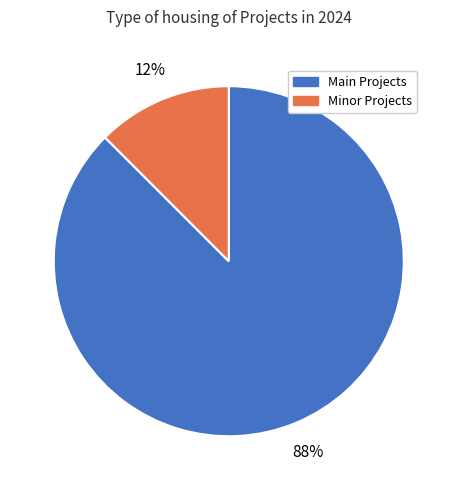

To the nearest percent, what is the average slice percentage?

50%